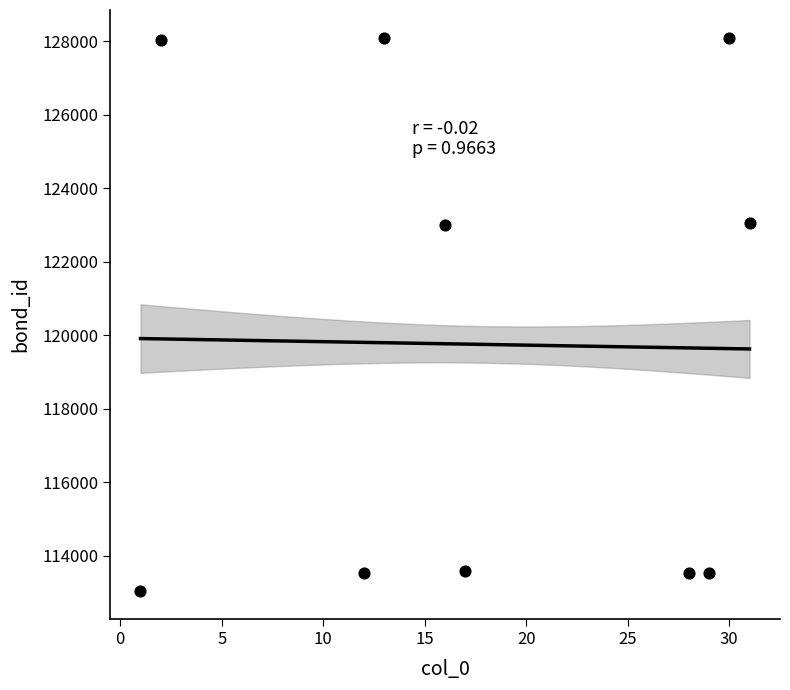

What is the average X value?

18